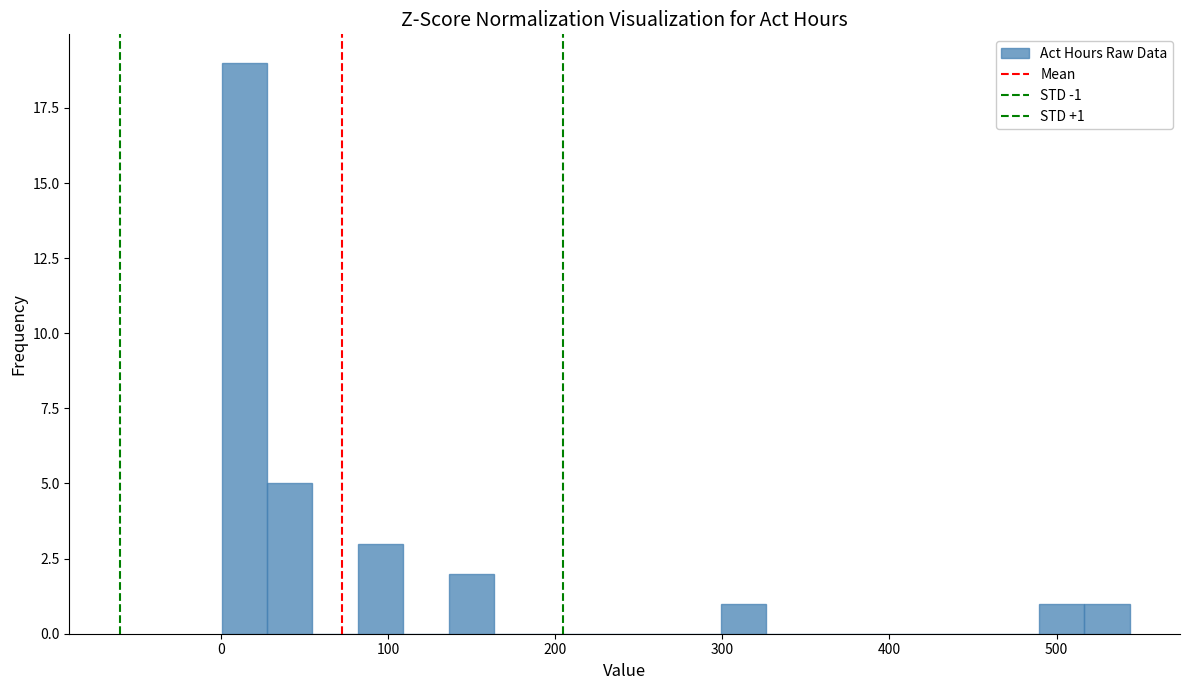

Read against the x-axis, roughly where is the centre of the tallest bar?

10